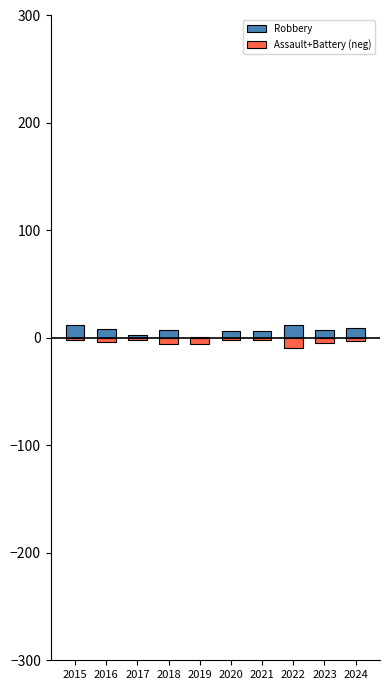

At which category is the sum across all series the highest?

2015